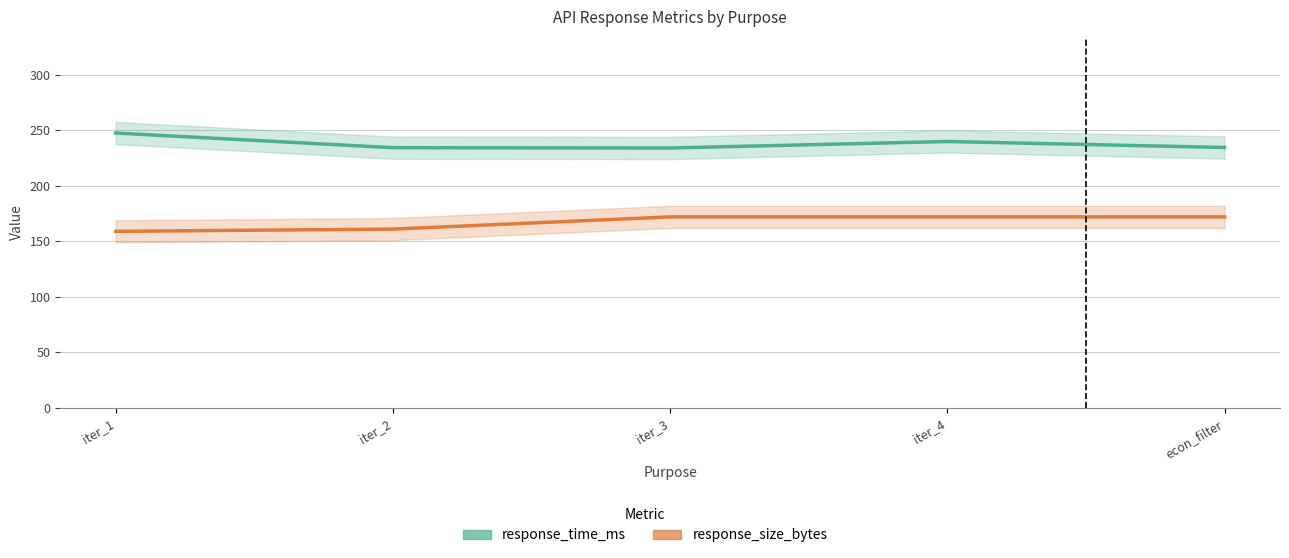

Does the chart display data point markers on the line(s)?

No